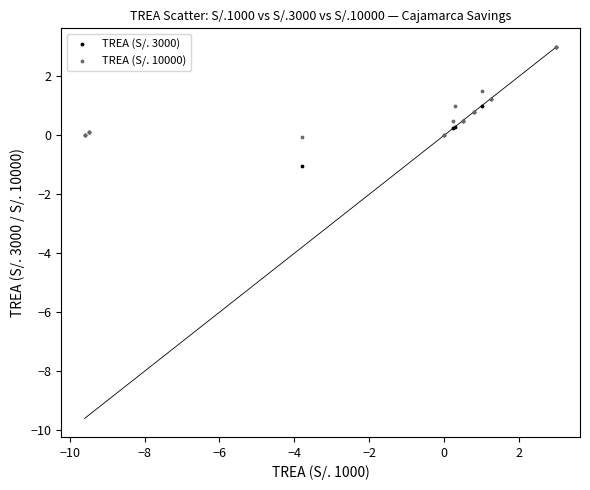

What are all the series names shown in the legend?

TREA (S/. 3000), TREA (S/. 10000)